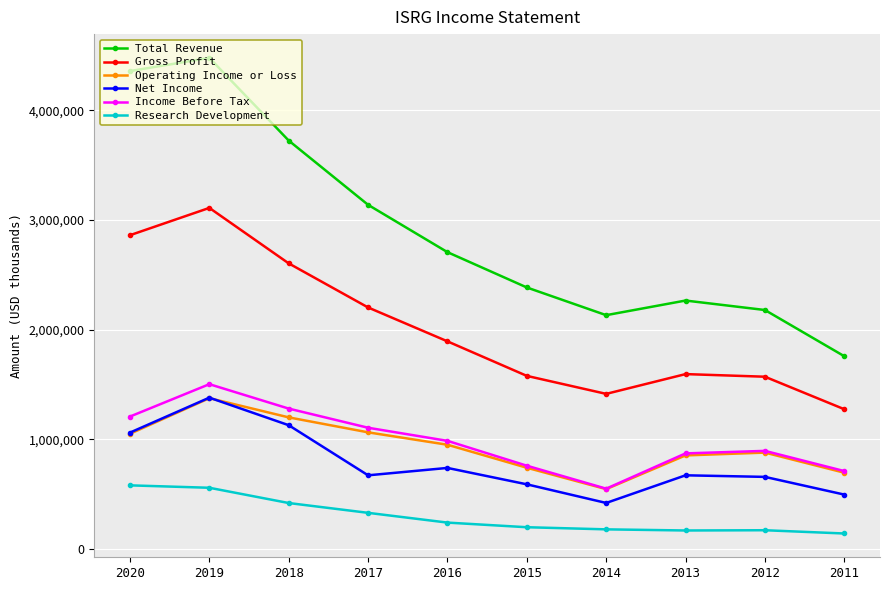

What is the maximum value for Operating Income or Loss?

1374500